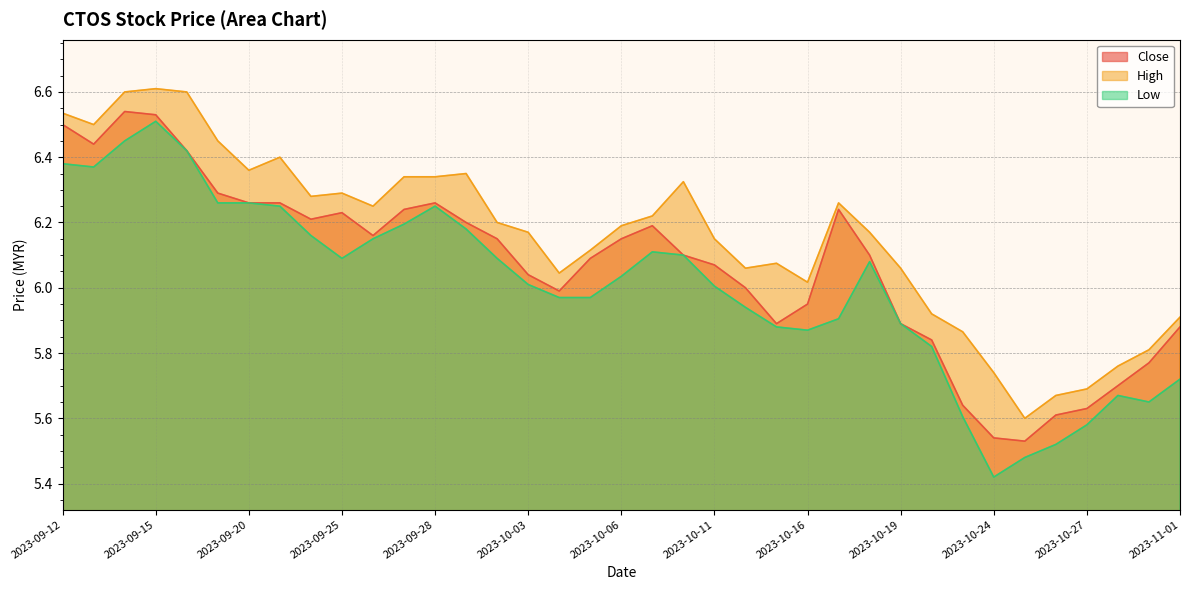

How many data points in High are less than 6?

9